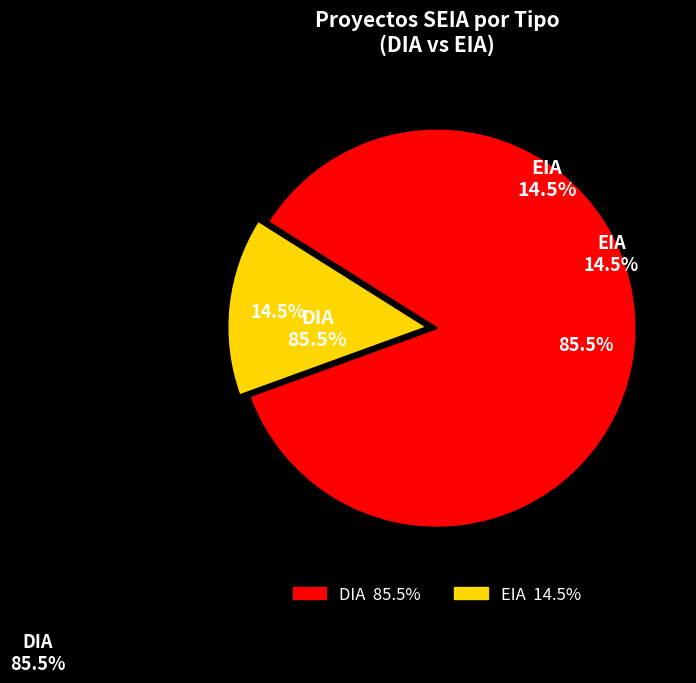

To the nearest percent, what percentage of the pie is EIA?

14%